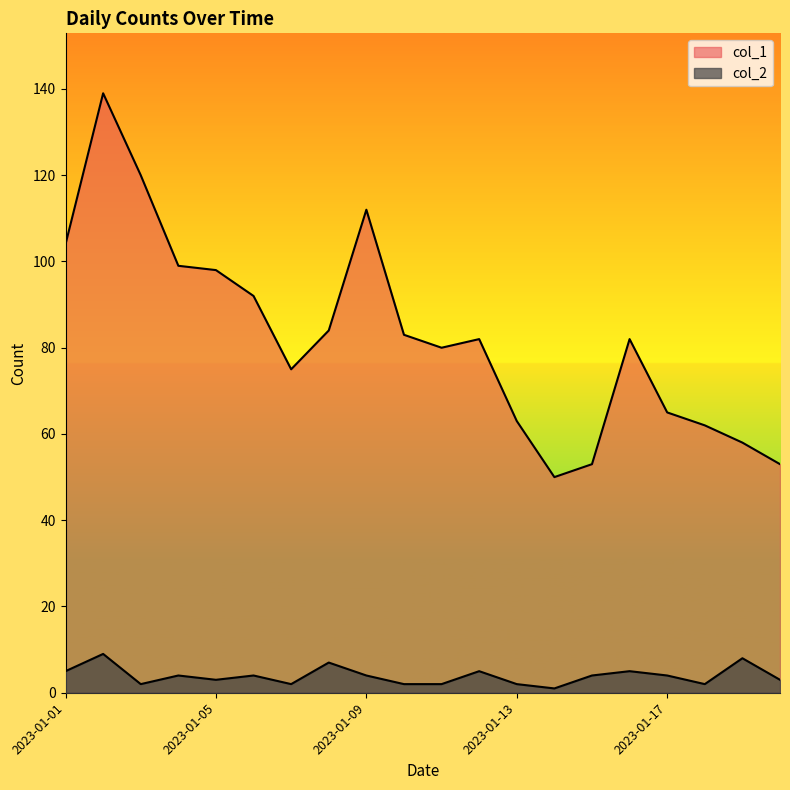

At which category is the sum across all series the highest?

2023-01-02